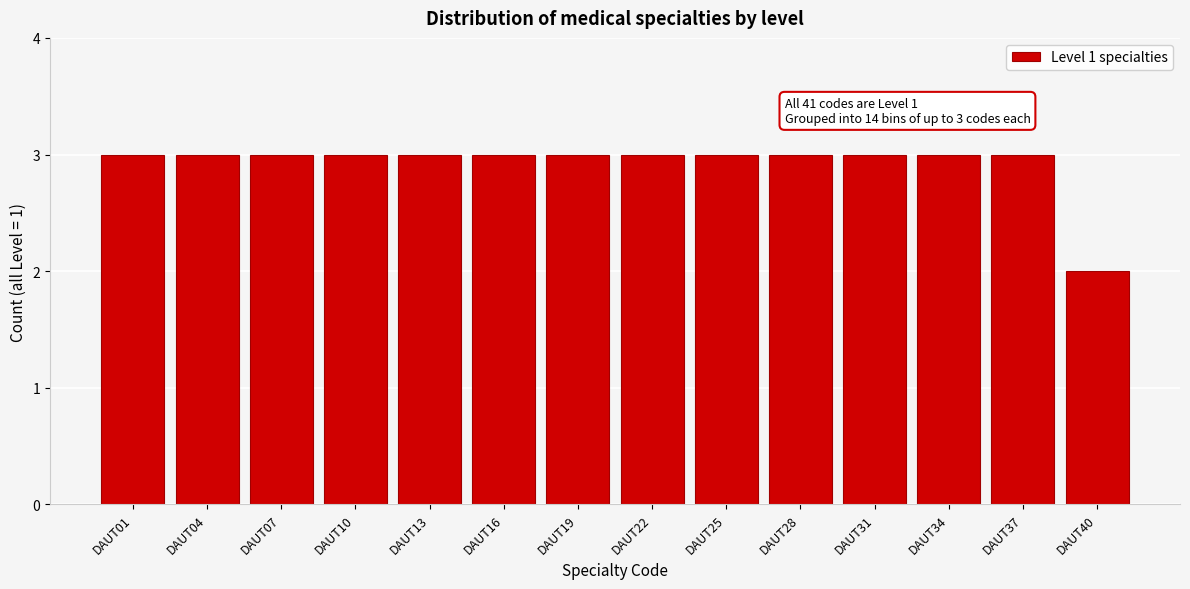

Reading right to left, extract all data points from this chart.

2	3	3	3	3	3	3	3	3	3	3	3	3	3